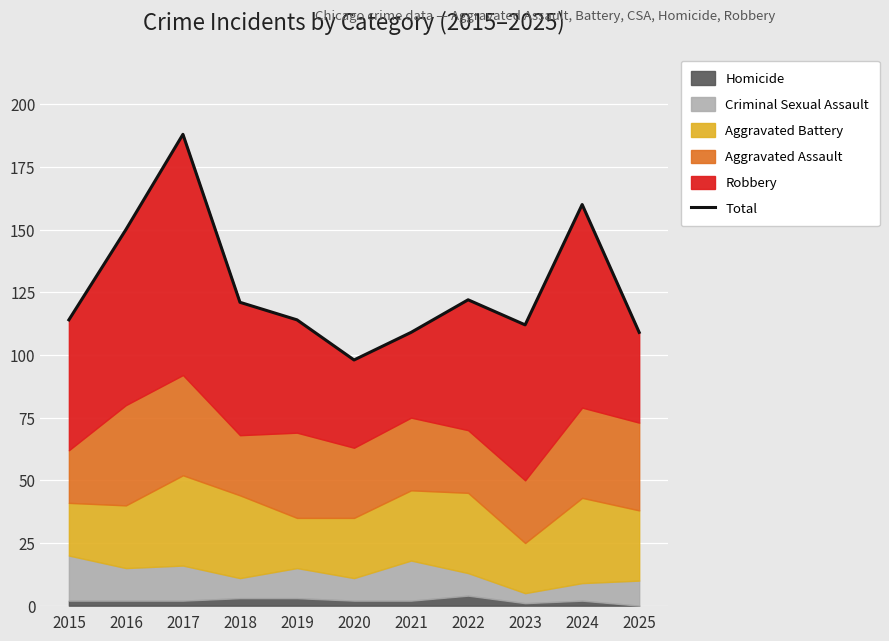

What is the average value?

127